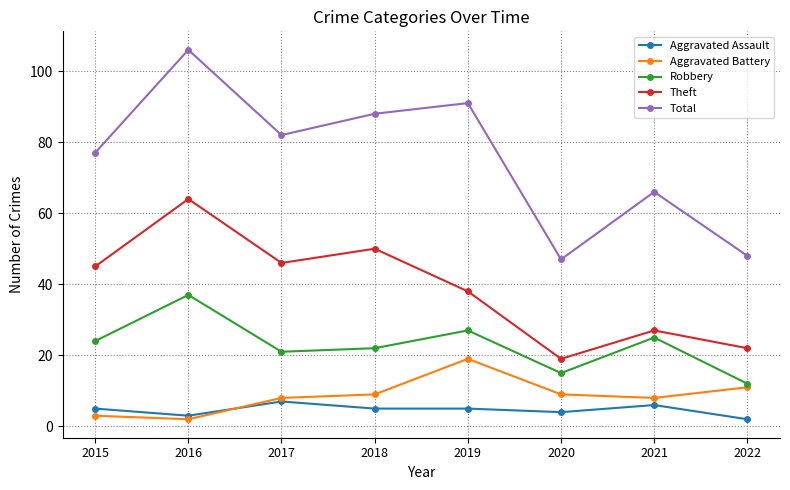

True or false: Robbery and Theft cross at least once.

False